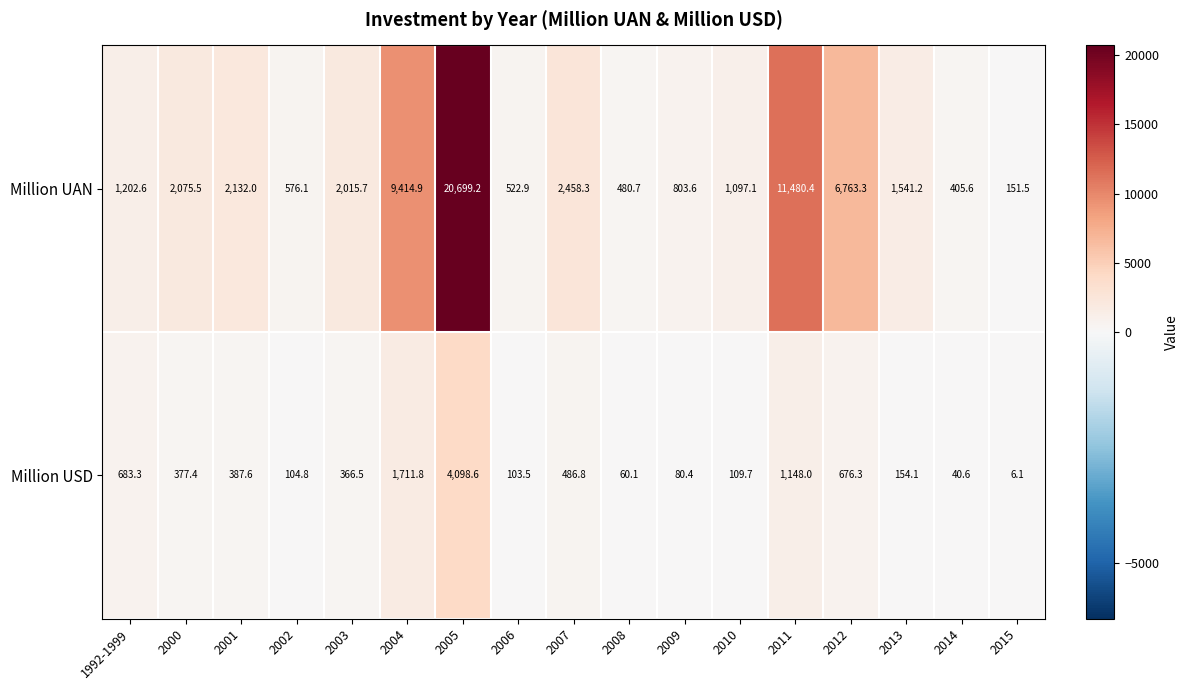

What is the total value across all series at 2014?

446.2